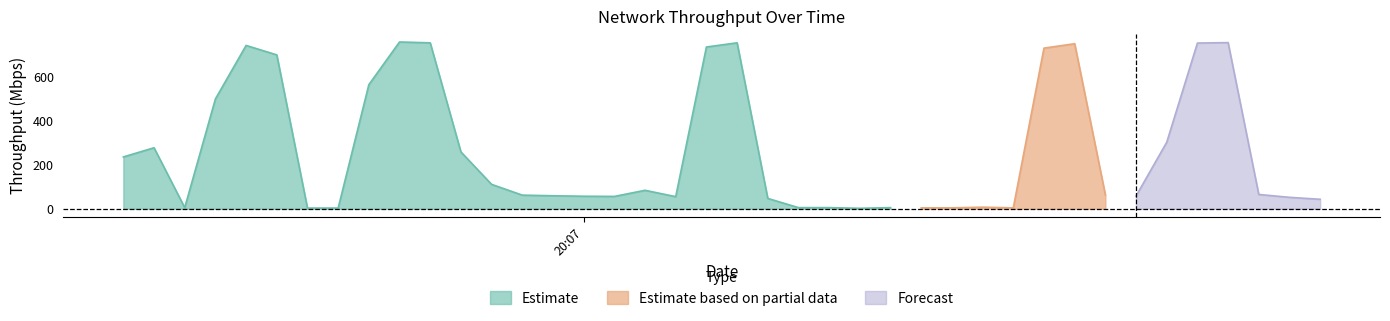

List the labels in order of value, largest first.

2019-06-16 20:06:59, 2019-06-16 20:07:53, 2019-06-16 20:07:21, 2019-06-16 20:07:01, 2019-06-16 20:07:51, 2019-06-16 20:07:43, 2019-06-16 20:06:49, 2019-06-16 20:07:19, 2019-06-16 20:07:41, 2019-06-16 20:06:51, 2019-06-16 20:06:57, 2019-06-16 20:06:47, 2019-06-16 20:07:49, 2019-06-16 20:06:43, 2019-06-16 20:07:03, 2019-06-16 20:06:41, 2019-06-16 20:07:05, 2019-06-16 20:07:15, 2019-06-16 20:07:55, 2019-06-16 20:07:45, 2019-06-16 20:07:07, 2019-06-16 20:07:09, 2019-06-16 20:07:47, 2019-06-16 20:07:11, 2019-06-16 20:07:13, 2019-06-16 20:07:17, 2019-06-16 20:07:57, 2019-06-16 20:07:23, 2019-06-16 20:07:59, 2019-06-16 20:07:37, 2019-06-16 20:06:45, 2019-06-16 20:07:25, 2019-06-16 20:07:27, 2019-06-16 20:07:31, 2019-06-16 20:07:33, 2019-06-16 20:07:35, 2019-06-16 20:07:39, 2019-06-16 20:06:53, 2019-06-16 20:06:55, 2019-06-16 20:07:29